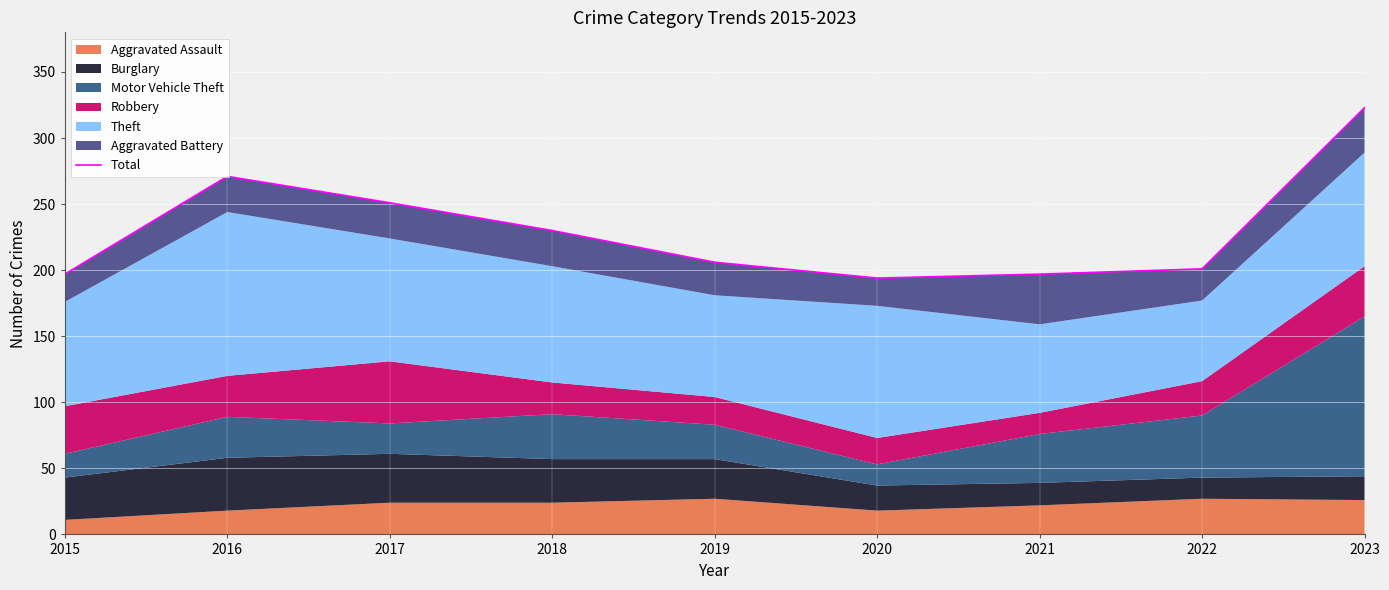

List the labels in order of value, largest first.

2023, 2016, 2017, 2018, 2019, 2022, 2015, 2021, 2020